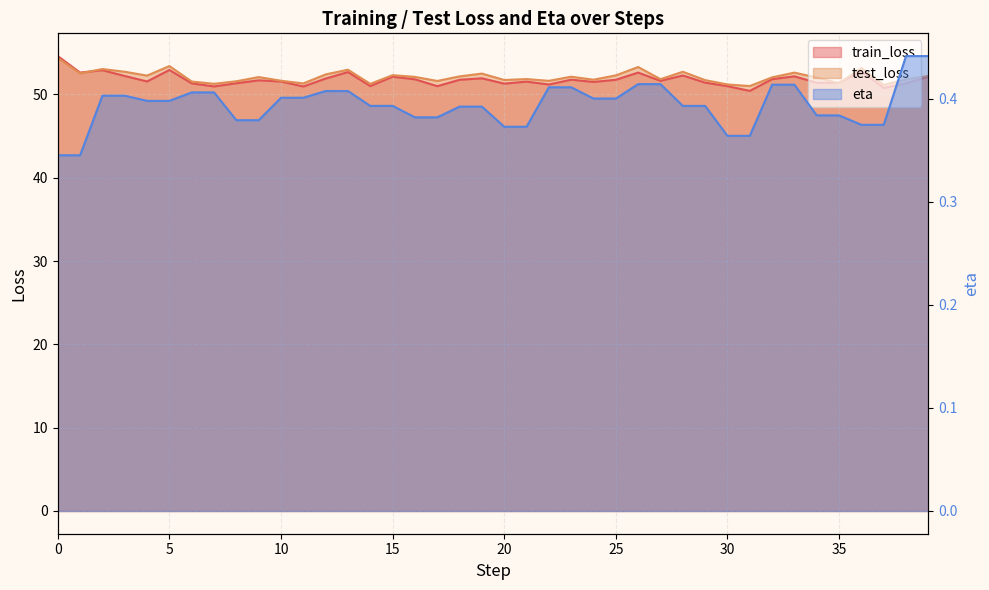

What is the difference between the maximum and minimum values in the test_loss series?

3.4